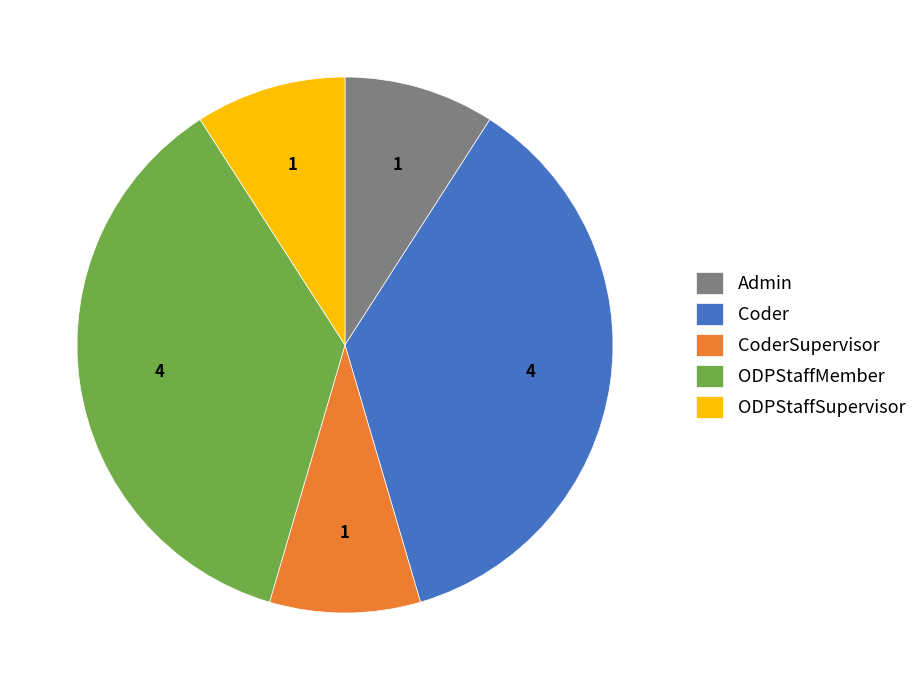

Is there any slice that represents more than half of the pie?

No